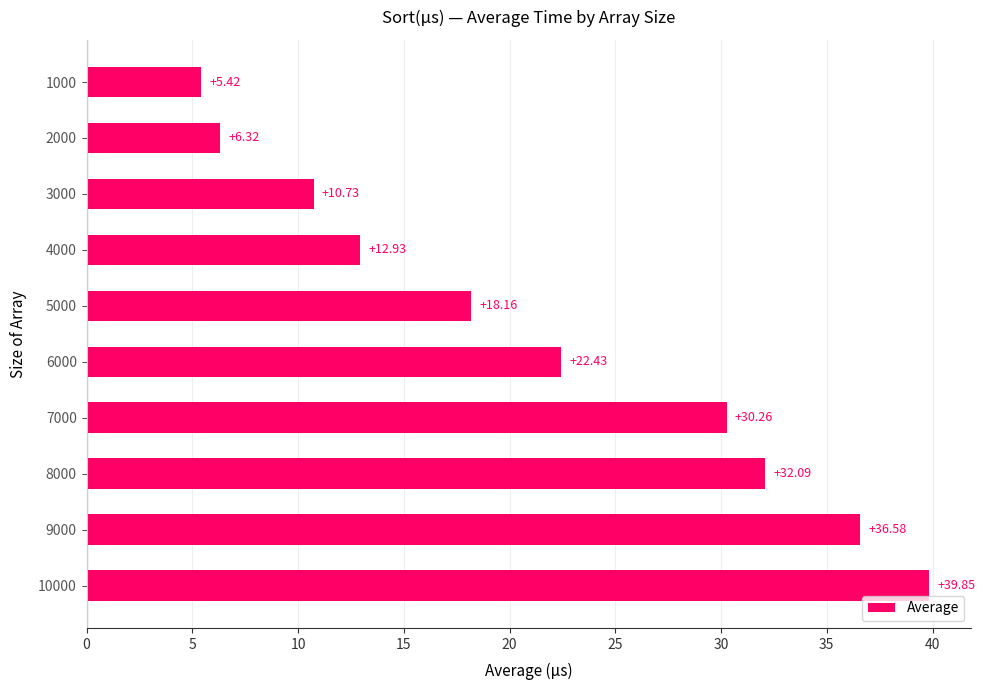

How many bars are there in total?

10